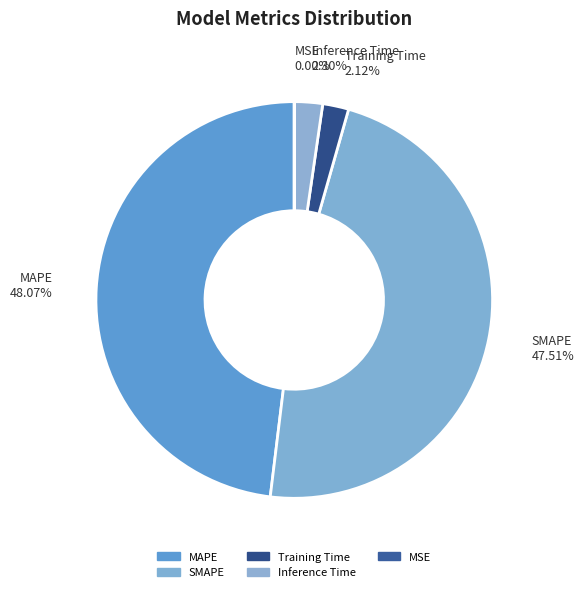

Which has a higher value, Training Time or SMAPE?

SMAPE